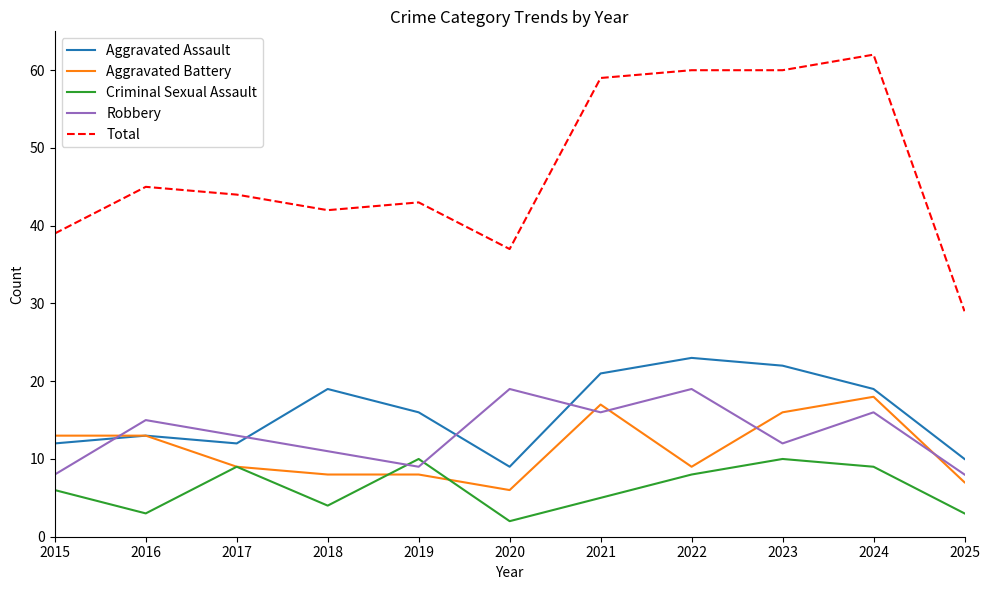

At which category does Aggravated Assault reach its first local valley?

2017